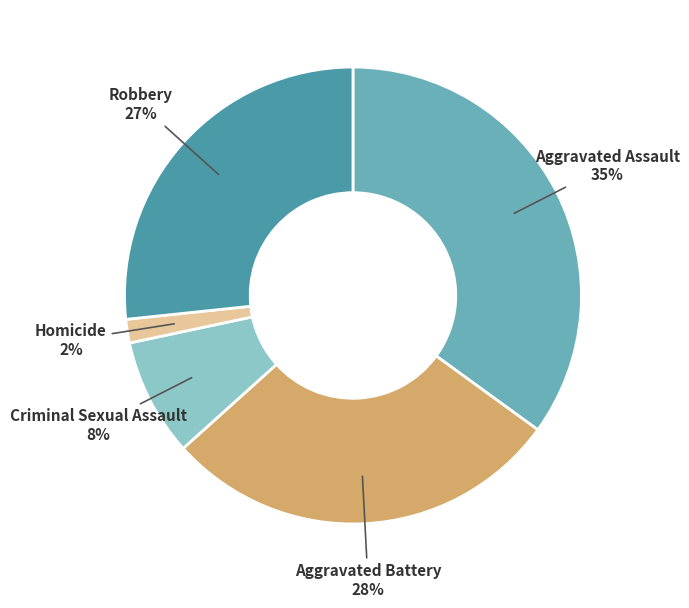

Which category has the biggest portion of the pie?

Aggravated Assault